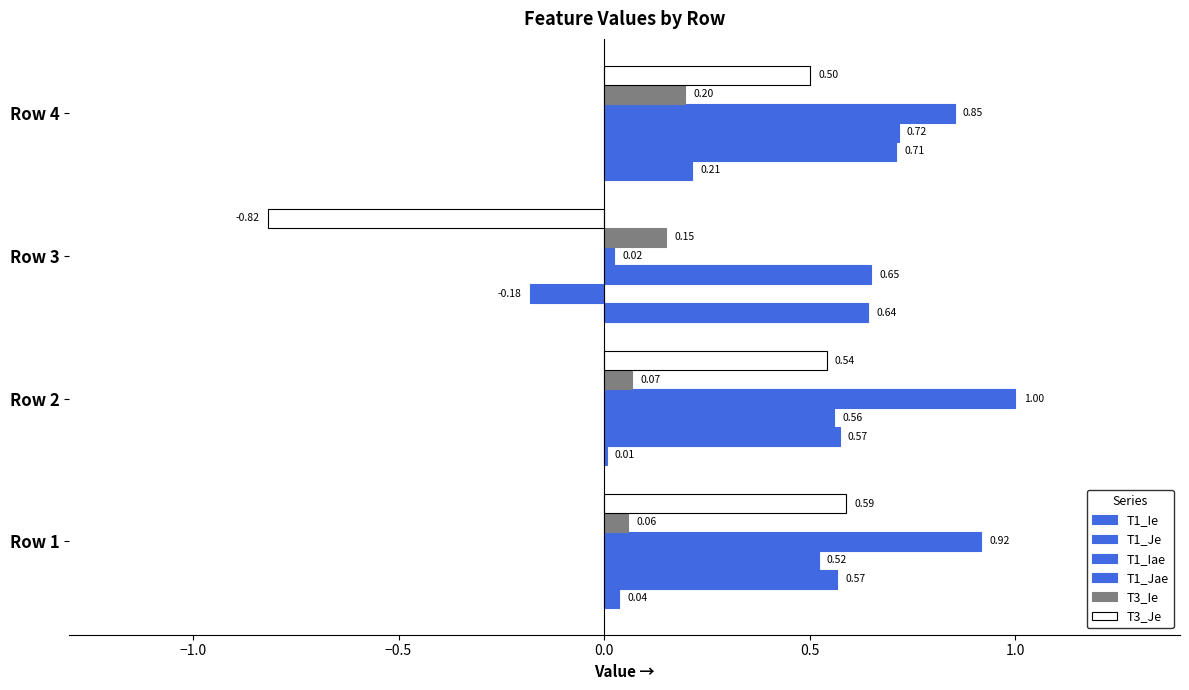

Count the number of categories in the chart.

4